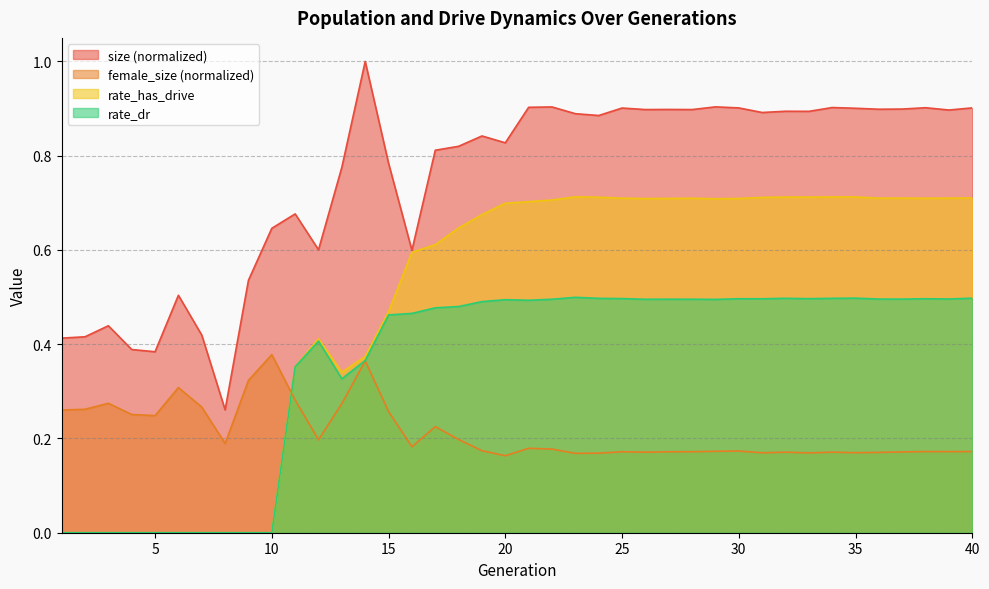

At 16, list the series in order from smallest to largest.

female_size, rate_dr, rate_has_drive, size